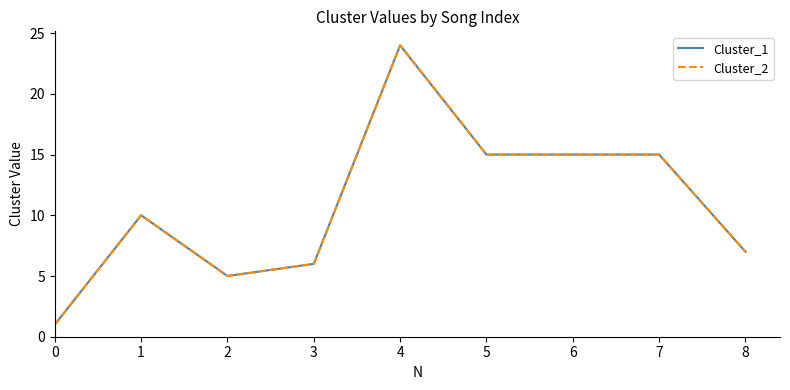

In Cluster_2, how many points are lower than both neighbors (excluding endpoints)?

1